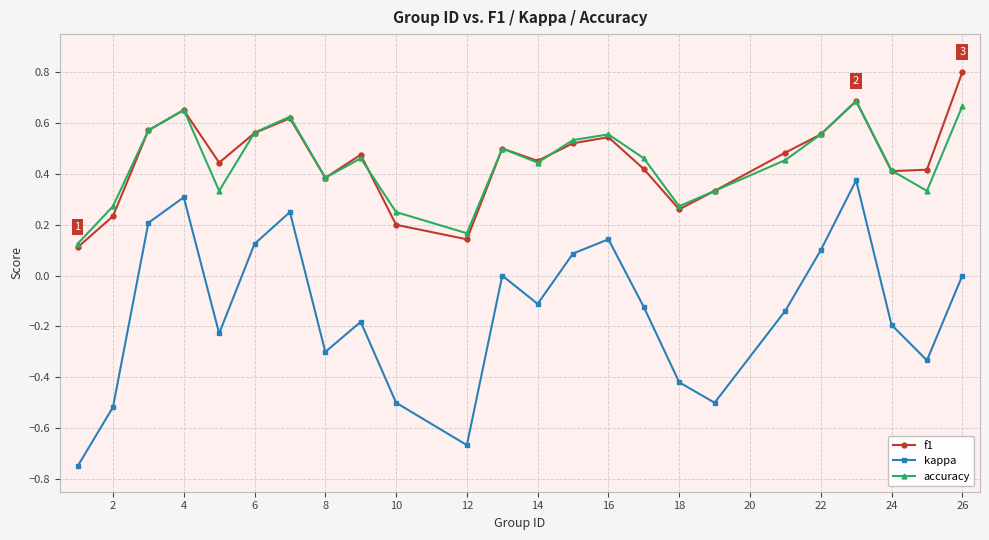

Which series has the widest spread of values?

kappa